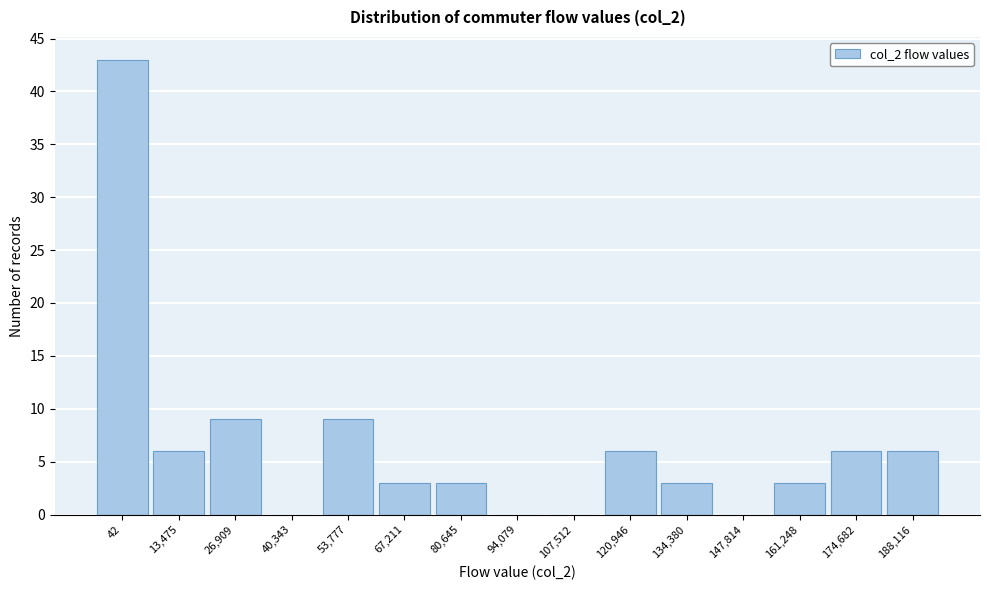

Reading left to right, transcribe all the data shown in this chart.

42=43	13,475=6	26,909=9	40,343=0	53,777=9	67,211=3	80,645=3	94,079=0	107,512=0	120,946=6	134,380=3	147,814=0	161,248=3	174,682=6	188,116=6